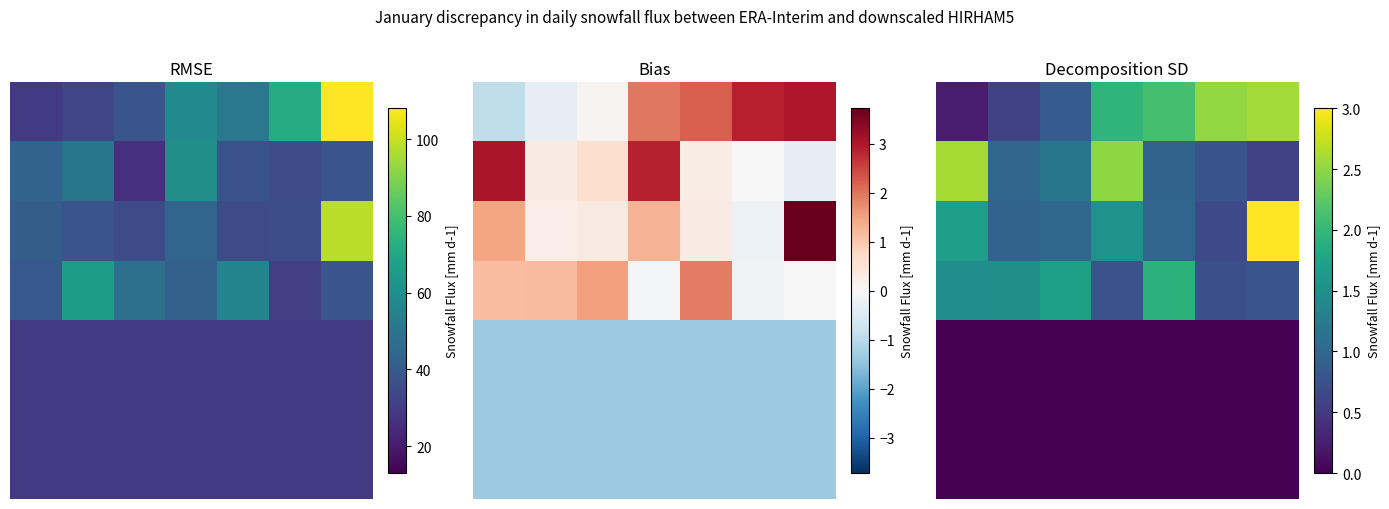

Count the number of categories in the chart.

7